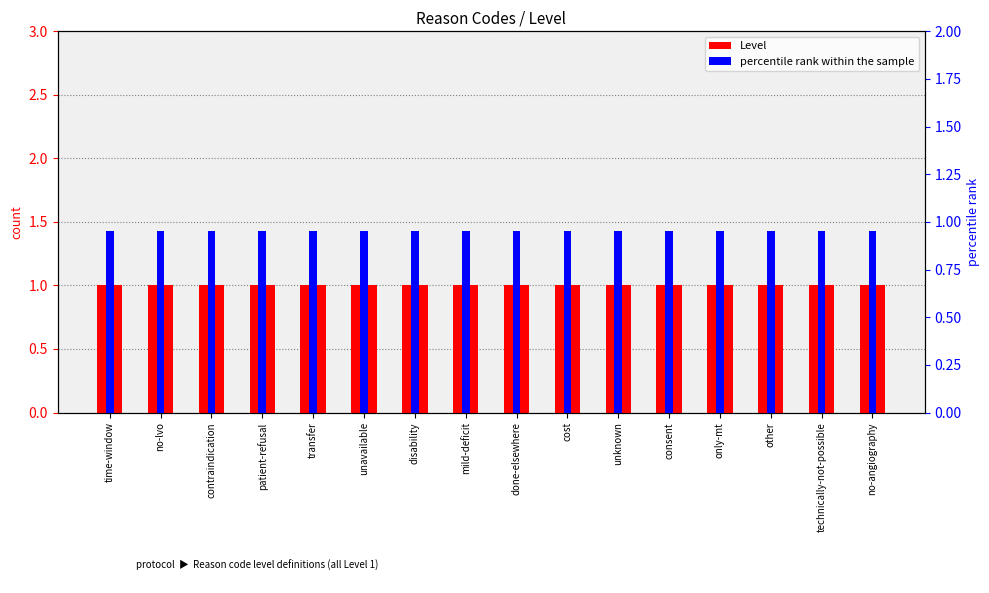

Reading right to left, extract all data points from this chart.

Level: 1.0	1.0	1.0	1.0	1.0	1.0	1.0	1.0	1.0	1.0	1.0	1.0	1.0	1.0	1.0	1.0
percentile rank within the sample: 0.9	0.9	0.9	0.9	0.9	0.9	0.9	0.9	0.9	0.9	0.9	0.9	0.9	0.9	0.9	0.9